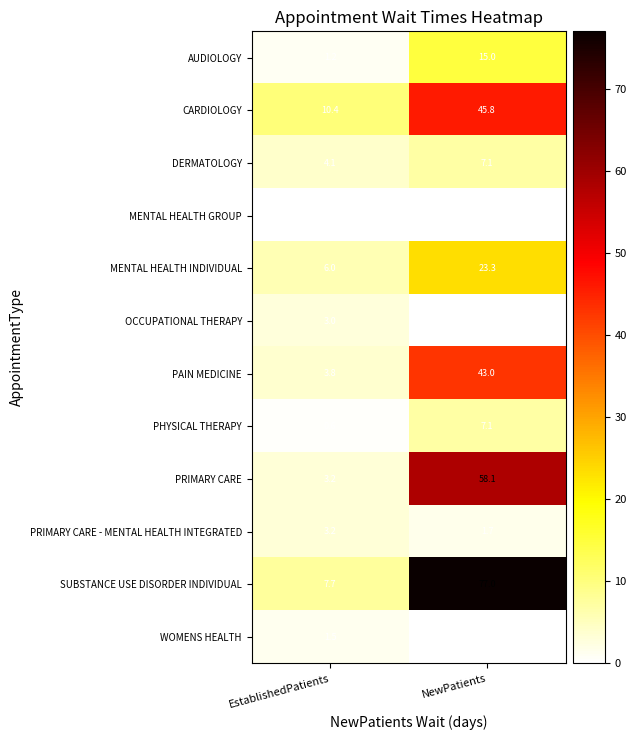

The value of MENTAL HEALTH INDIVIDUAL at NewPatients is 16.0. True or false?

False